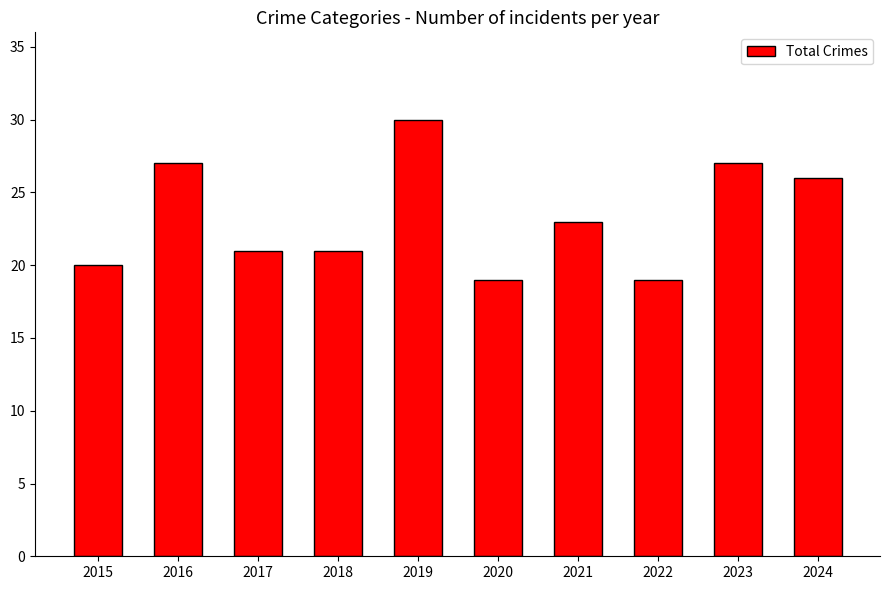

What is the greatest value displayed?

30